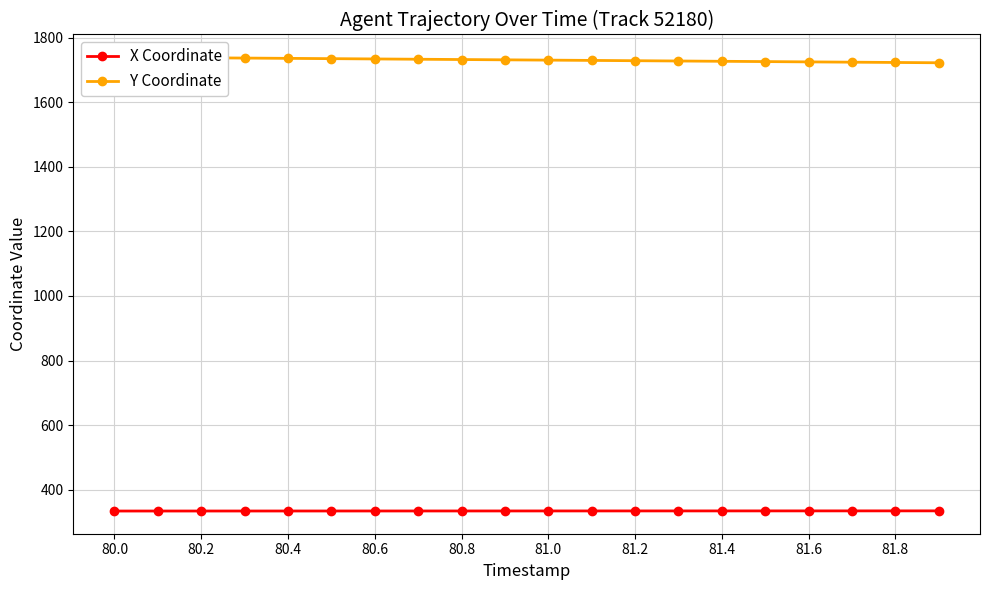

The X Coordinate series shows 467.8 at 80.0. True or false?

False